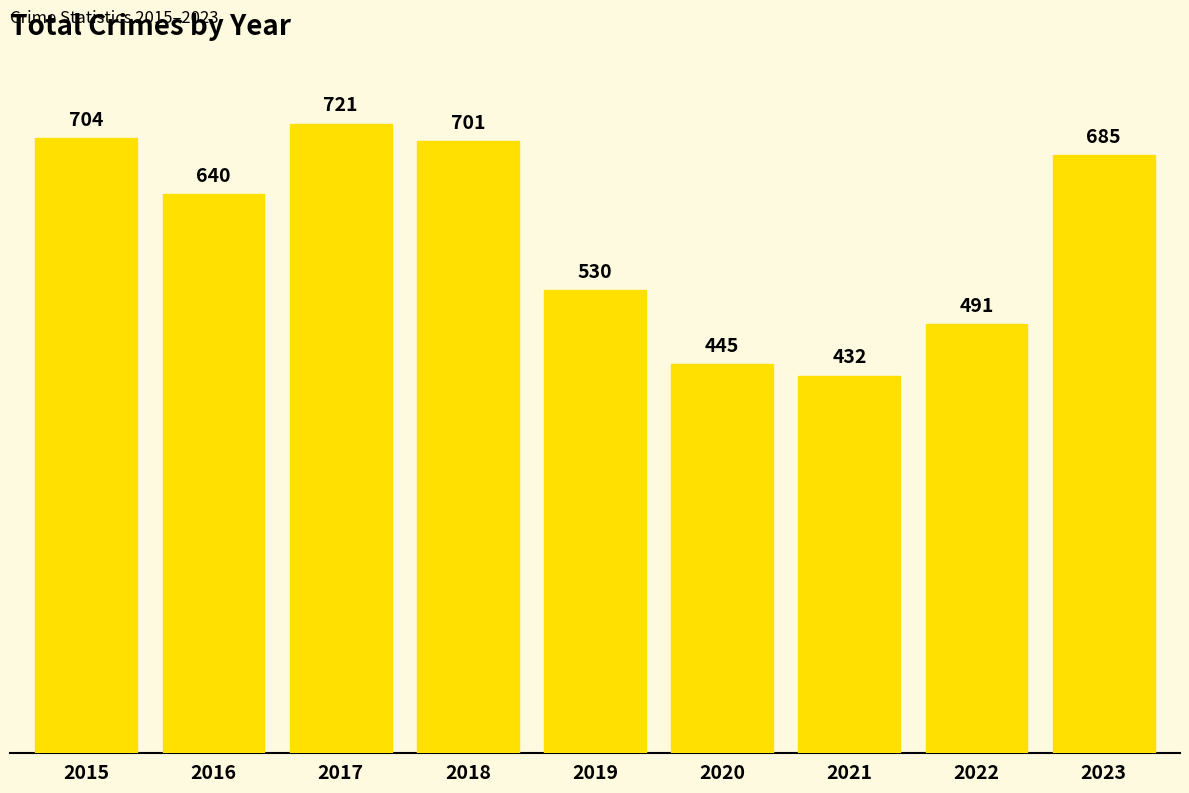

True or false: the data shows 1056 at 2023.

False